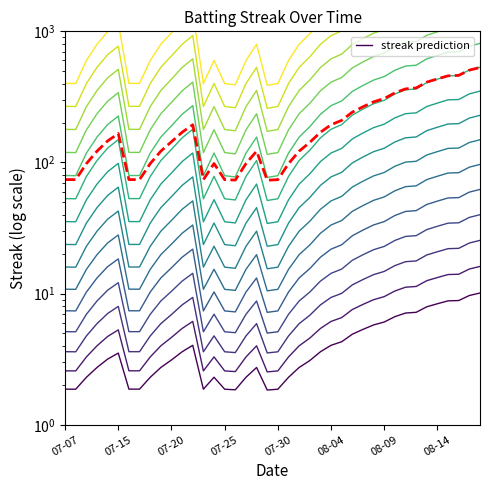

What is the label of the 13th point from the right?

27